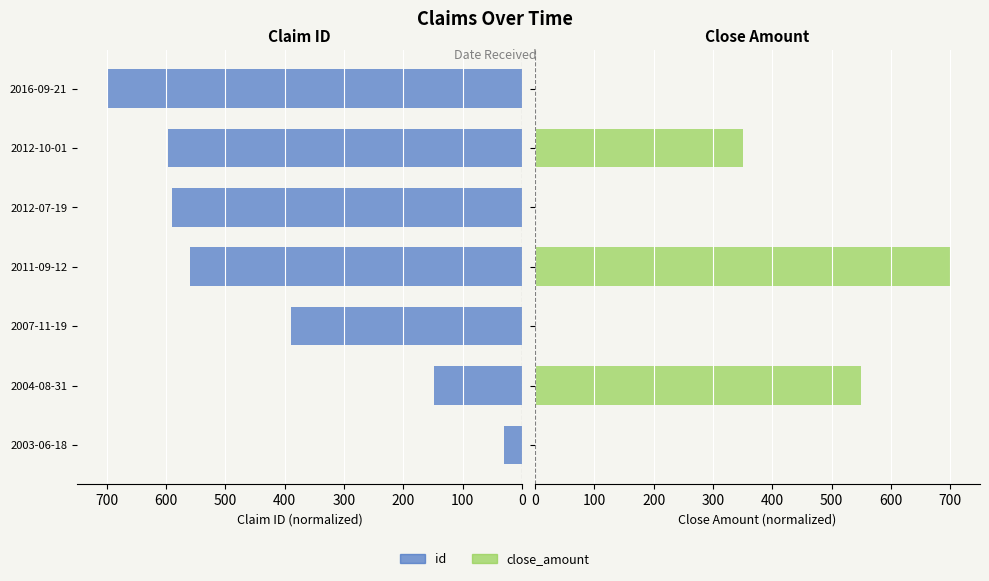

Which series changed the most between 2012-07-19 and 2012-10-01?

close_amount